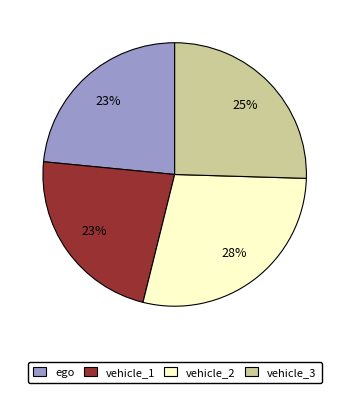

How many segments does this pie chart have?

4